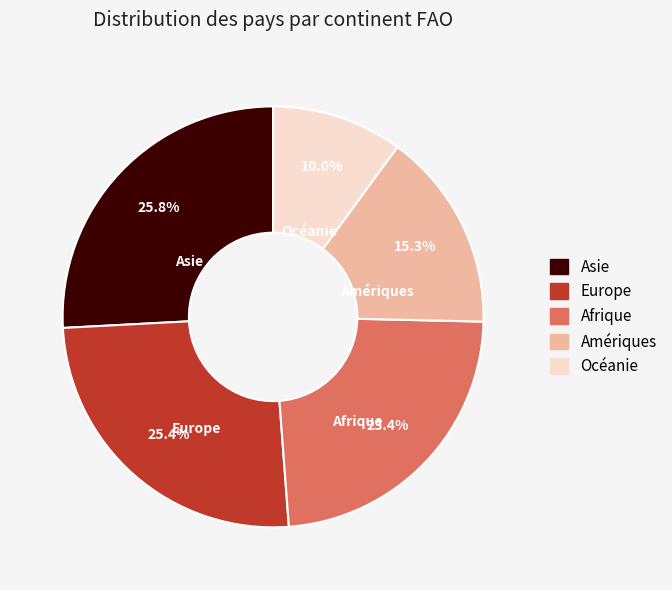

What percentage is the Amériques slice, to the nearest percent?

15%